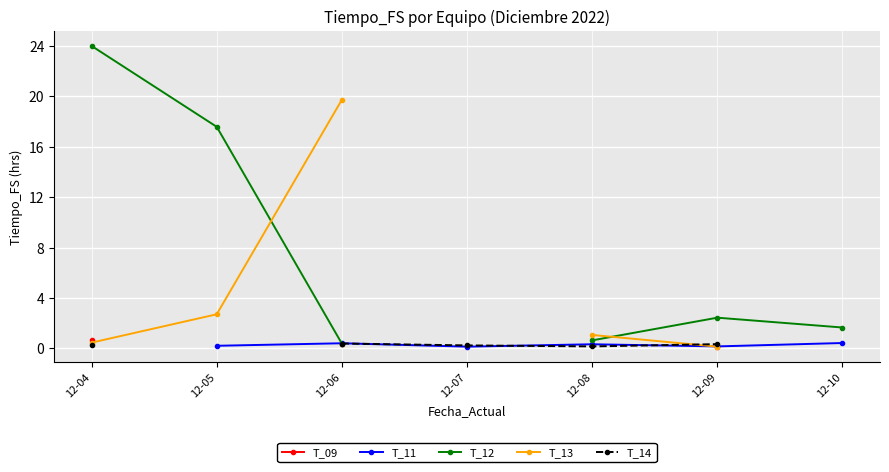

After their last crossing, which series has the higher values: T_13 or T_12?

T_12